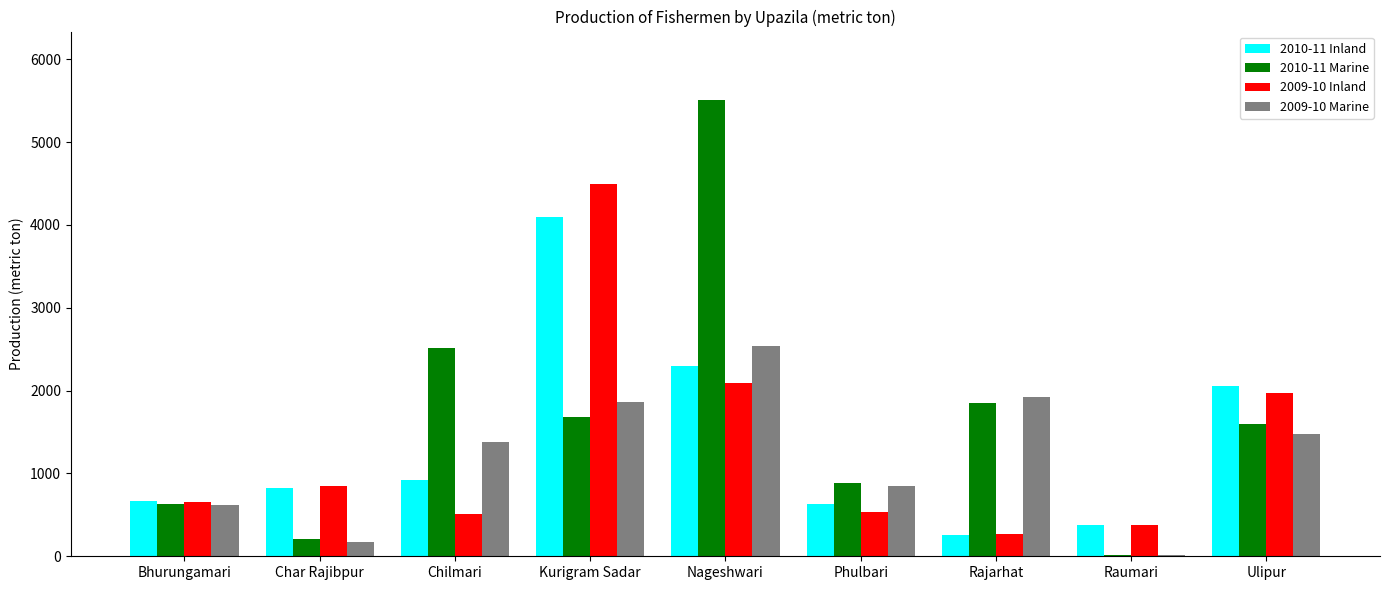

Which series has the largest total across all categories?

2010-11 Marine